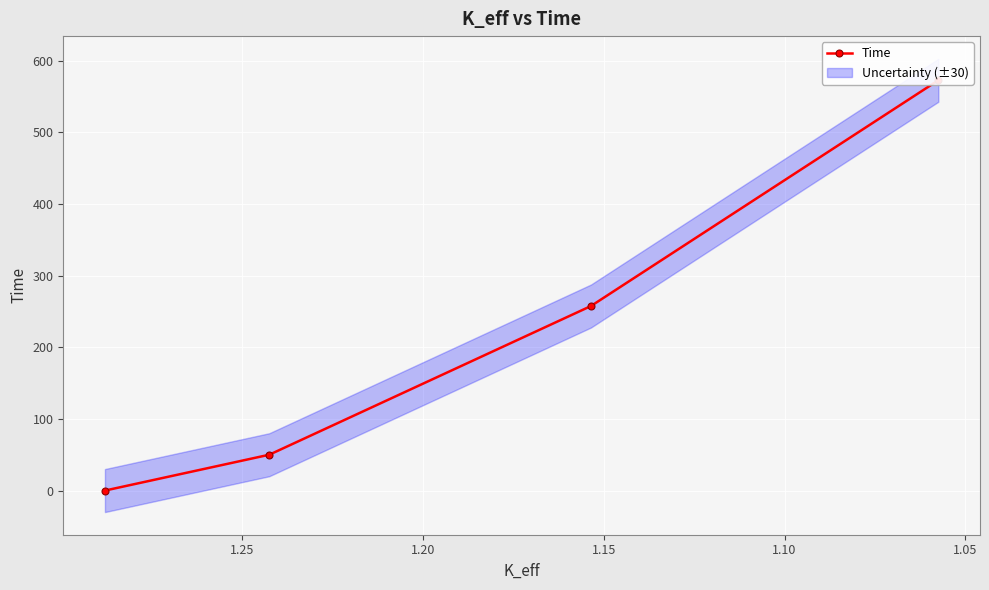

What is the difference between the maximum and minimum values?

572.5